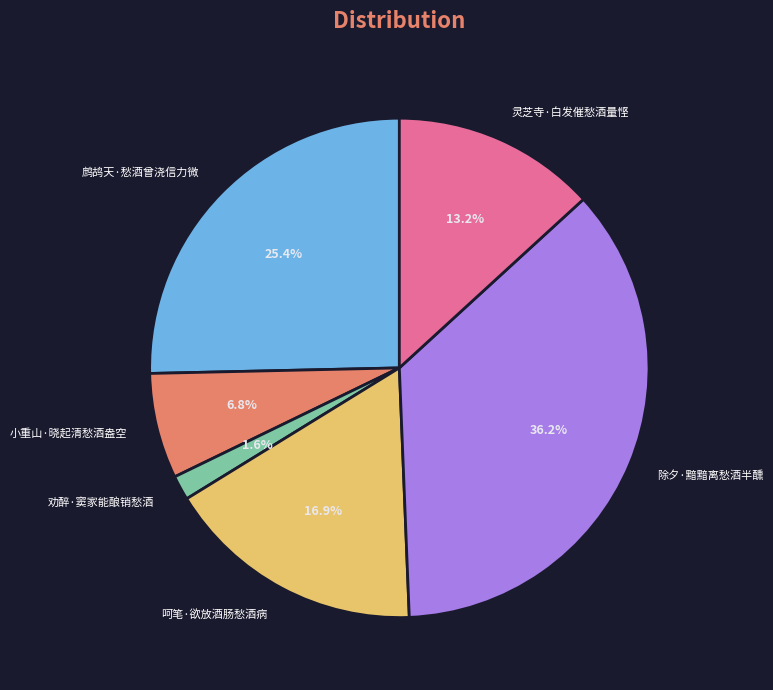

To the nearest percent, what portion does 呵笔·欲放酒肠愁酒病 represent?

17%